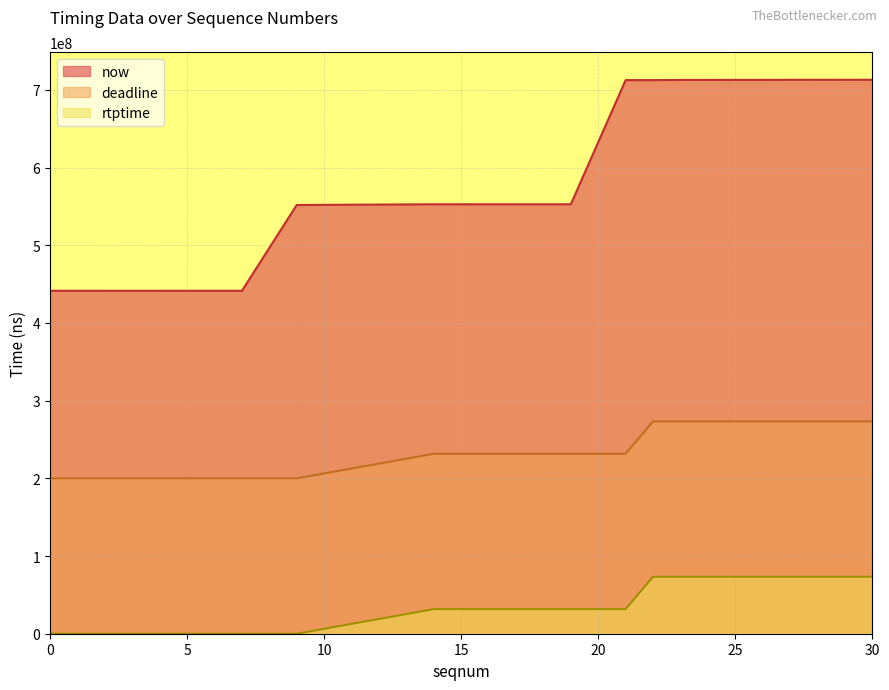

How many distinct data groups are displayed?

3